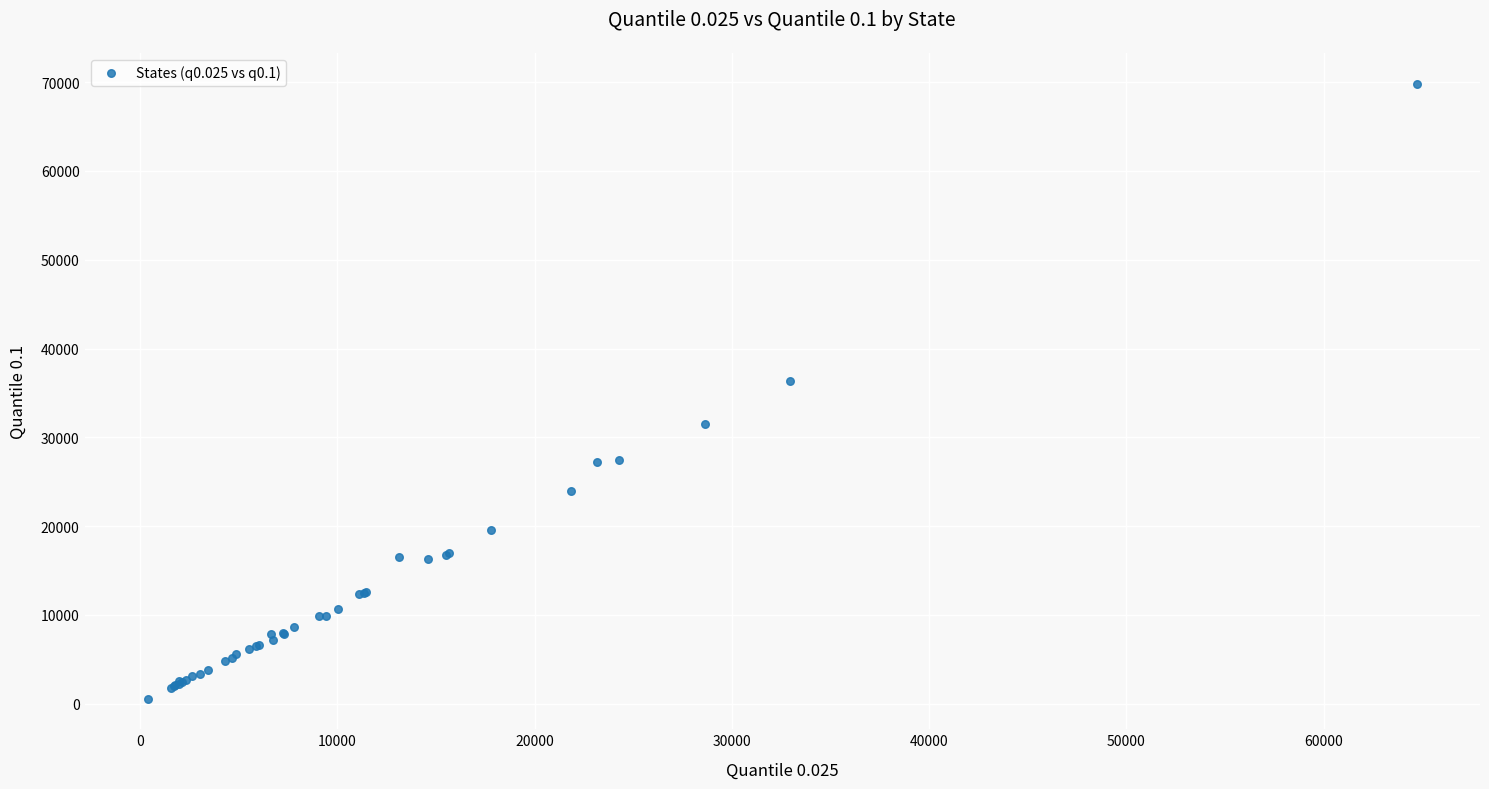

What Y value in the scatter plot is closest to 35211?

36289.6